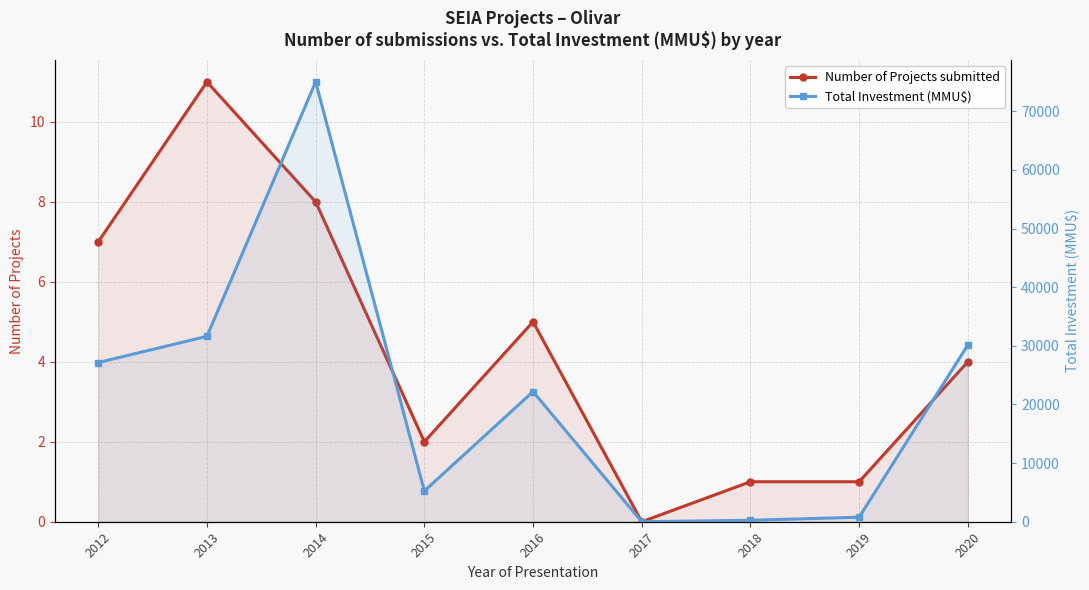

True or false: Number of Projects submitted and Total Investment (MMU$) cross at least once.

False